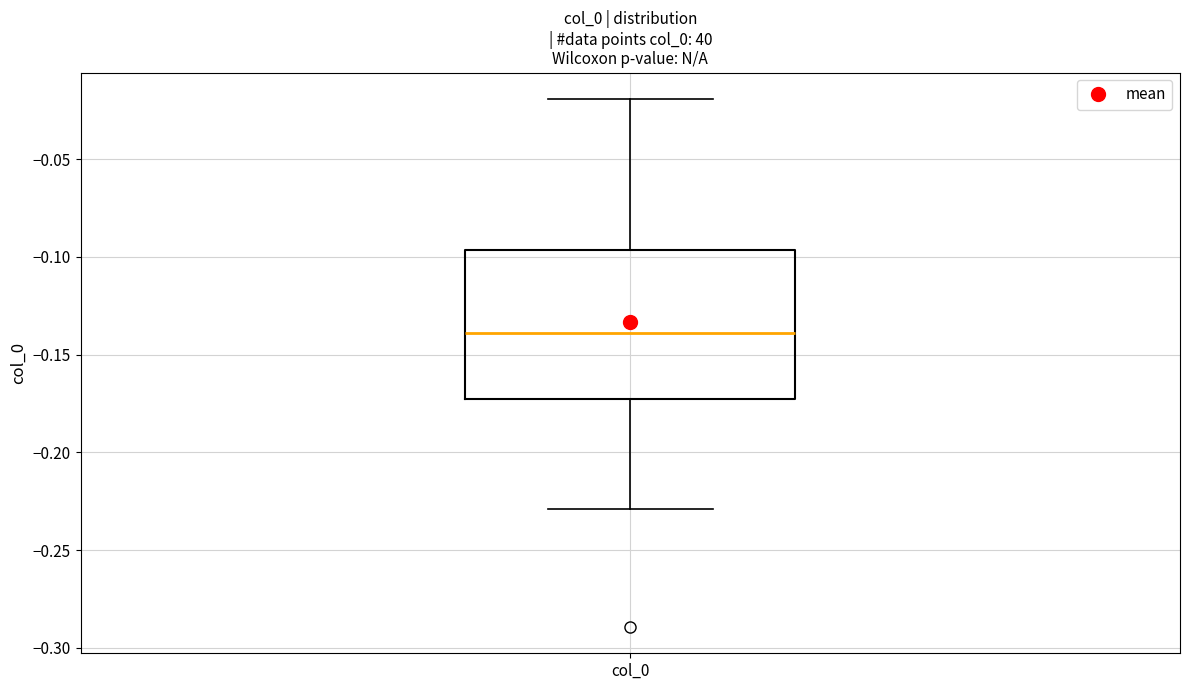

Where is the upper edge of the box for col_0 on the y-axis? The values are not printed on the chart, so give them approximately, as read against the axis.

-0.095